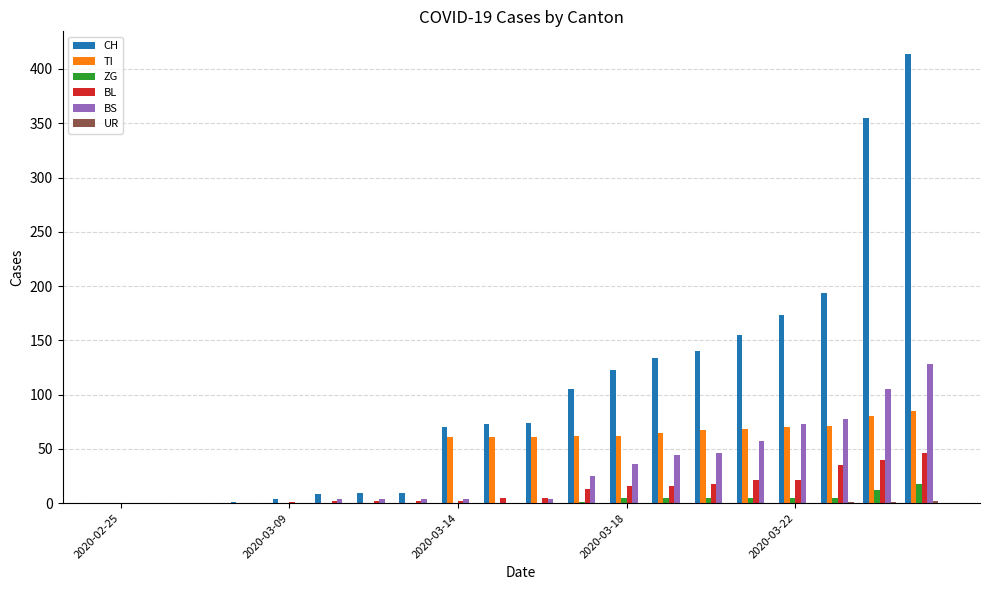

What is the maximum value shown in the chart?

414